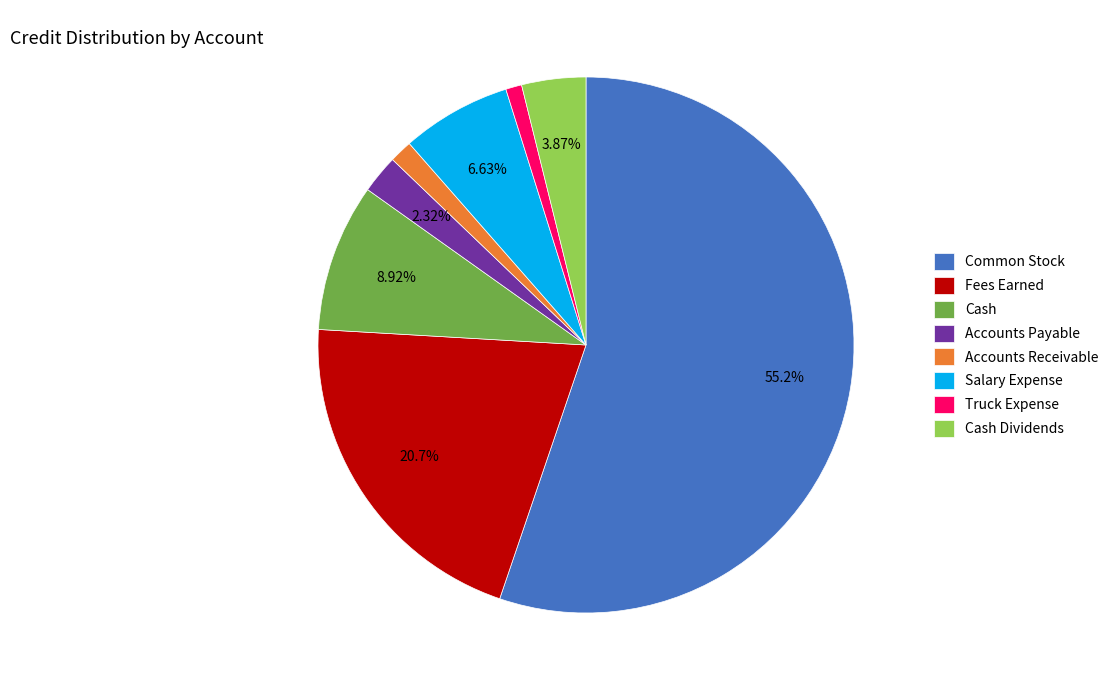

To the nearest percent, what is the combined percentage of Salary Expense and Cash?

16%